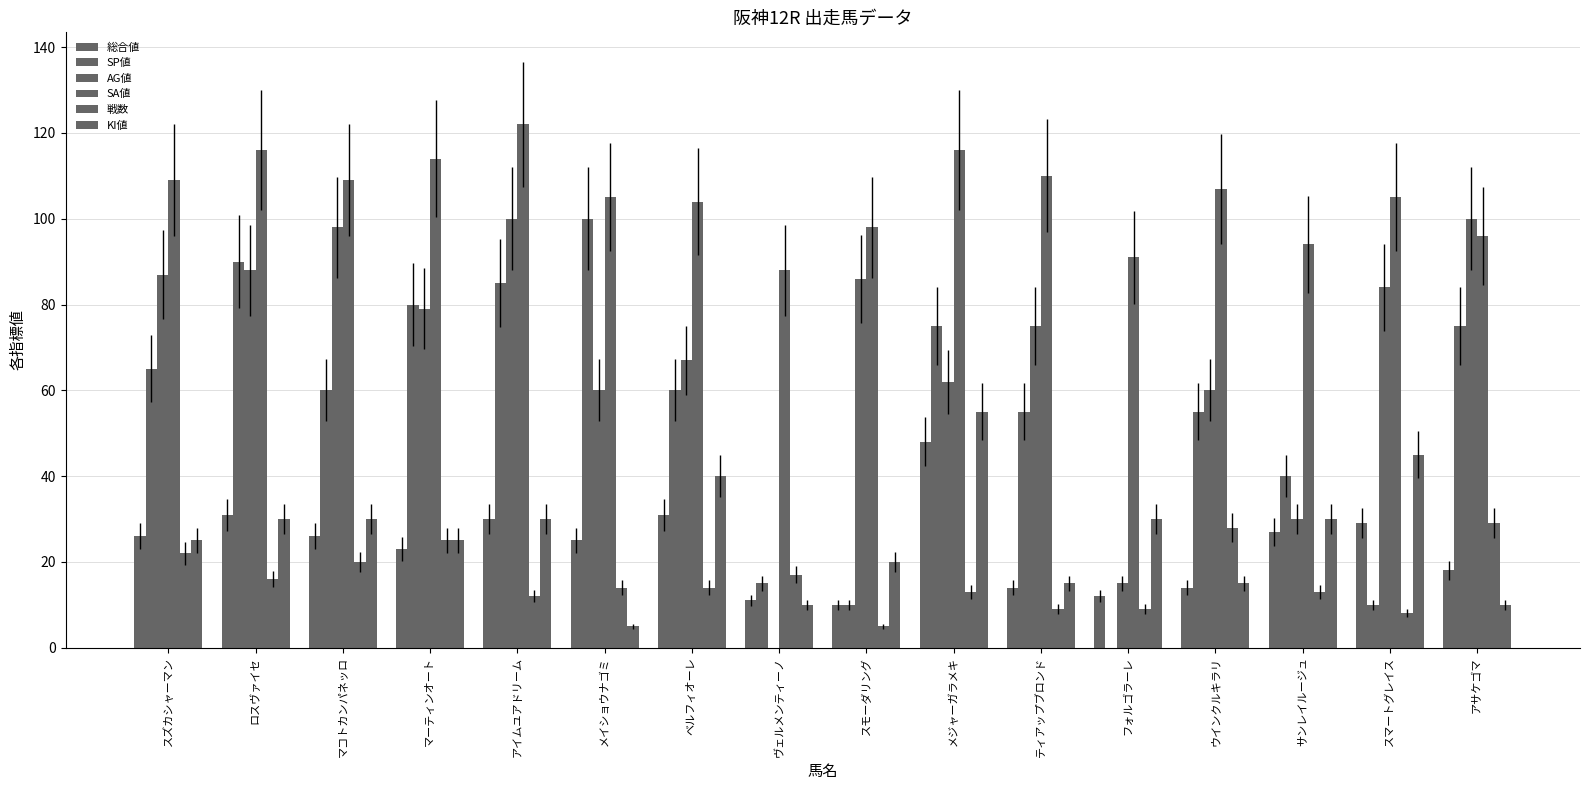

What is the sum of the SP値 values at ベルフィオーレ and アサケゴマ?

135